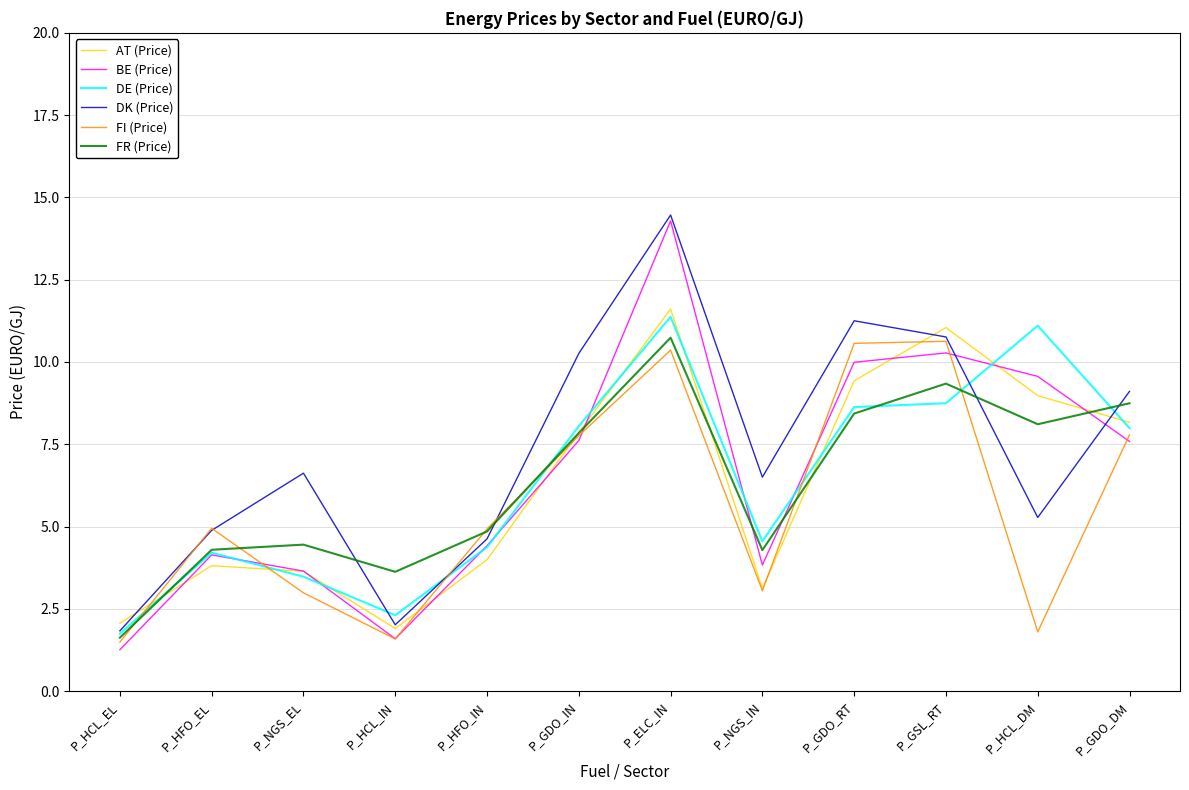

How many interior local valleys does the FR (Price) series have?

3